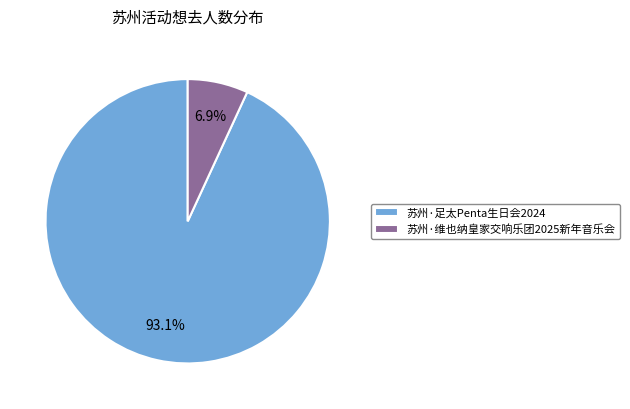

What percentage do 苏州·维也纳皇家交响乐团2025新年音乐会 and 苏州·足太Penta生日会2024 together represent?

100.0%